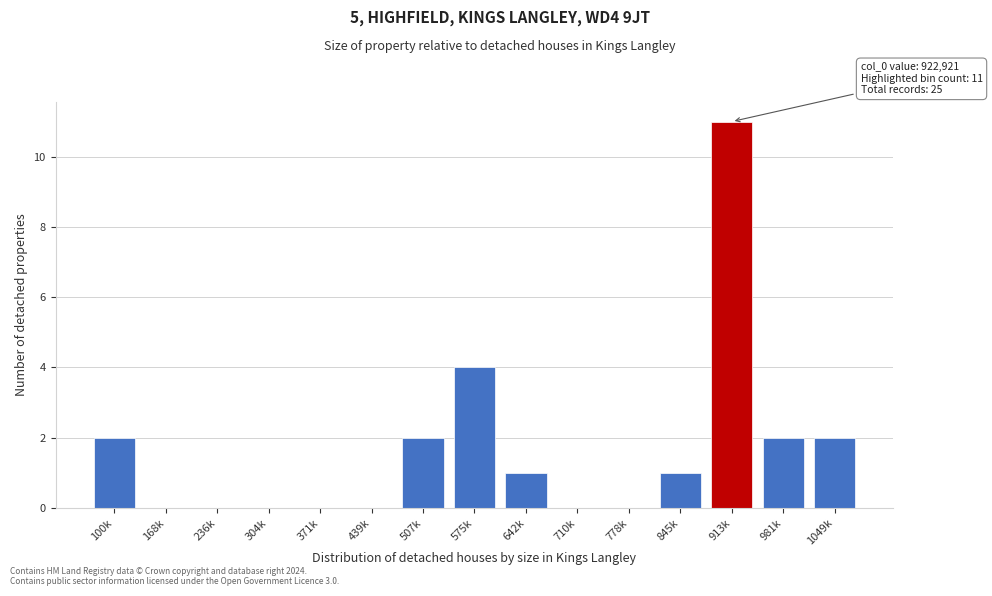

What is the greatest value displayed?

11